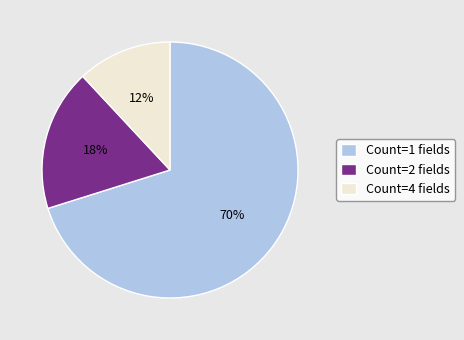

To the nearest percent, what is the average slice percentage?

33%